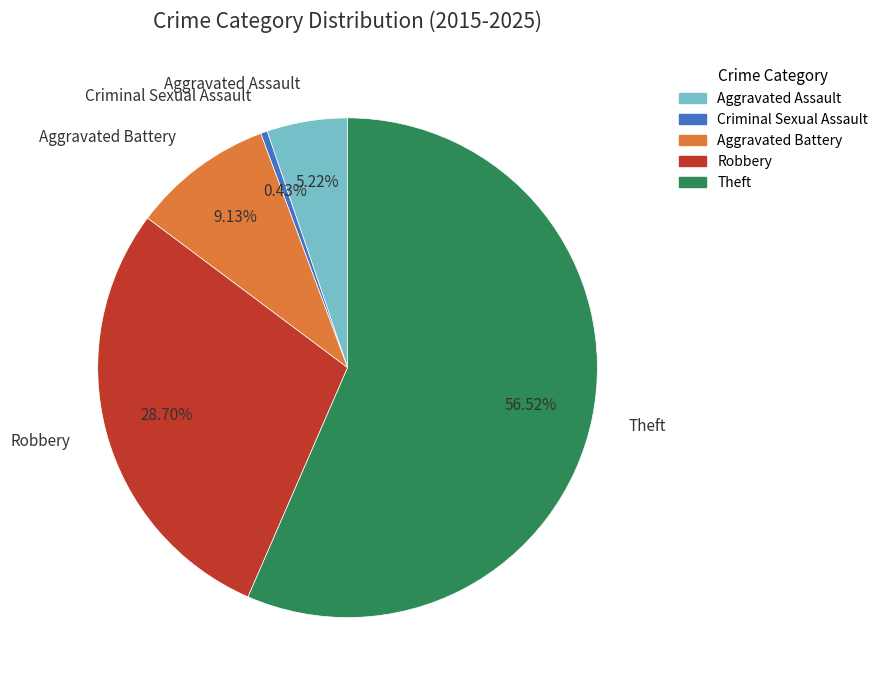

To the nearest percent, what percentage of the pie is Robbery?

29%